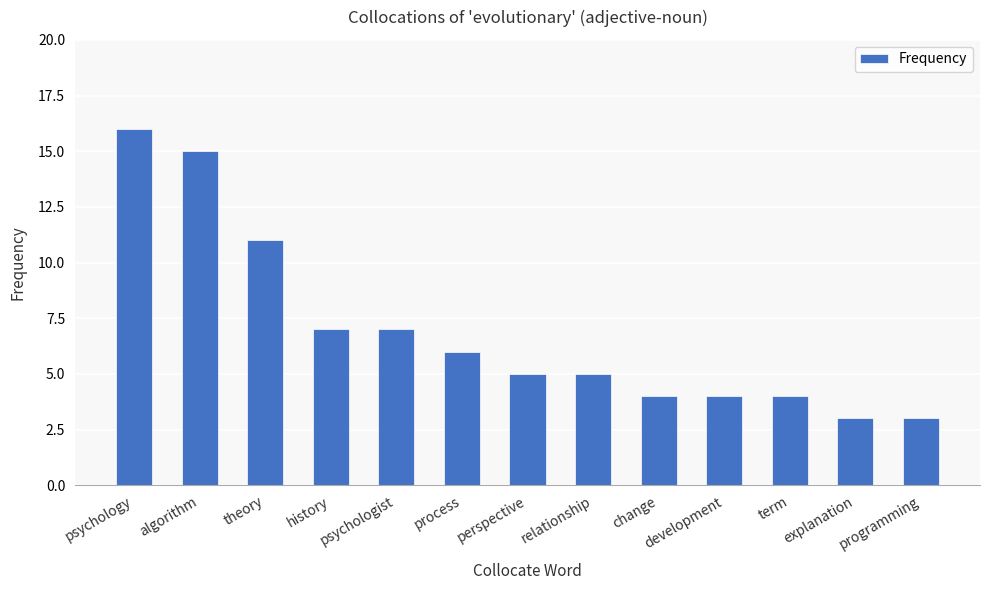

What is the difference between the values at process and development?

2